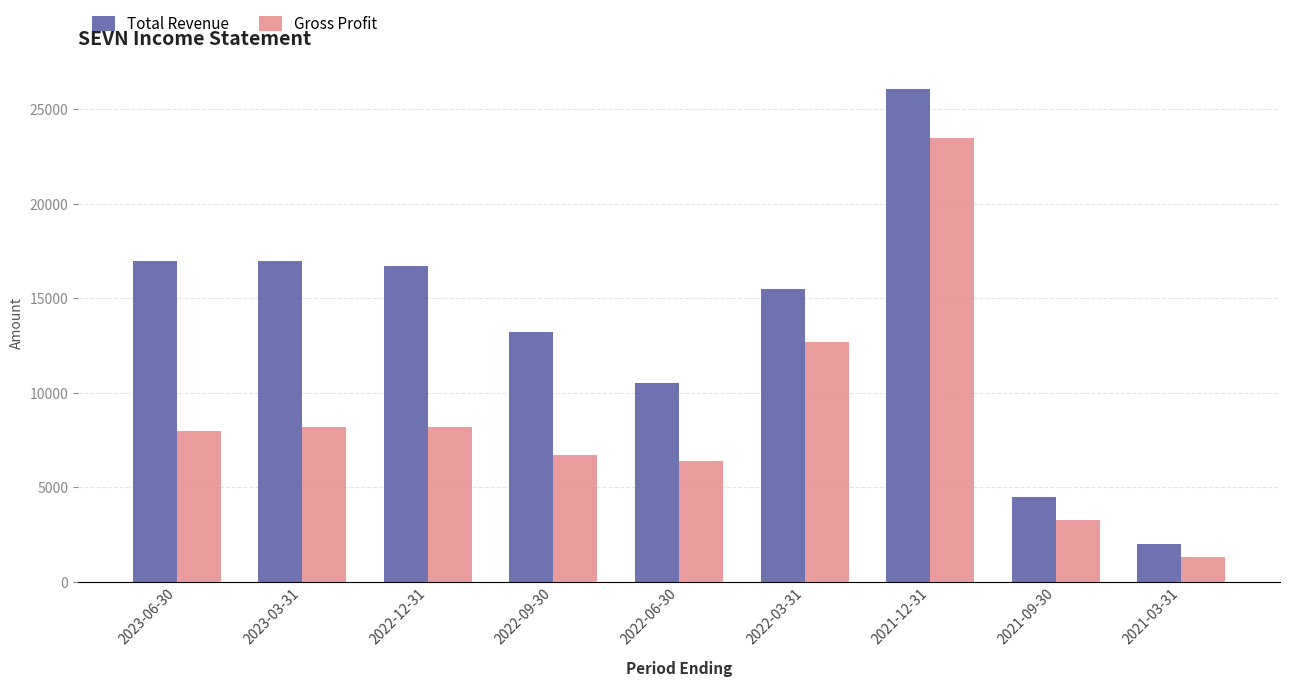

List the series in order of their peak value, highest first.

Total Revenue, Gross Profit